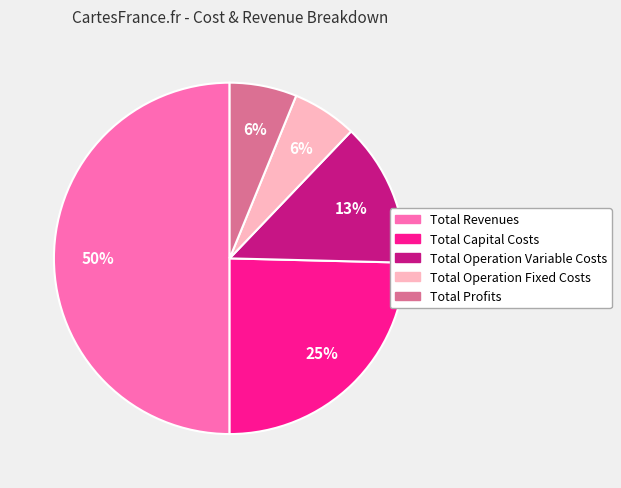

Combined, do Total Profits and Total Operation Fixed Costs account for over 50%?

No